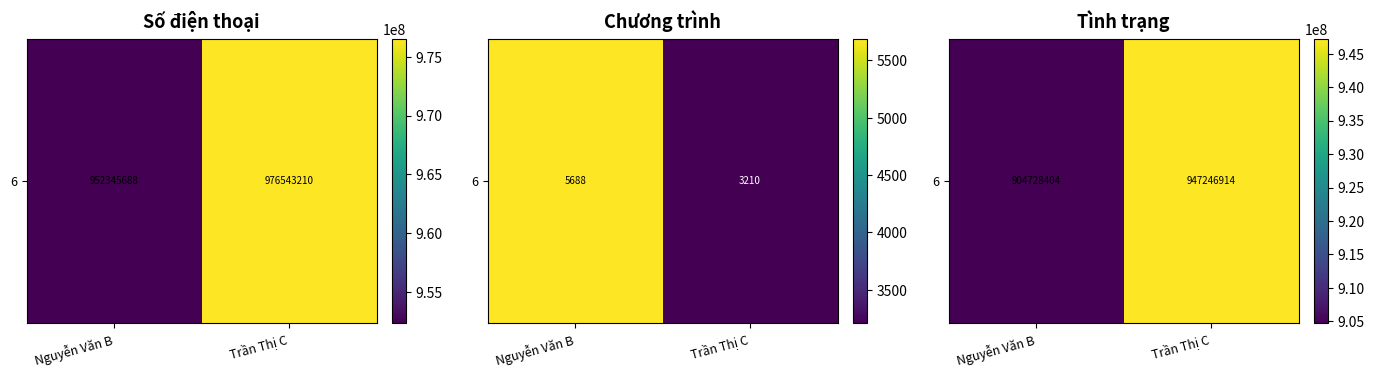

How many categories are shown in the chart?

2